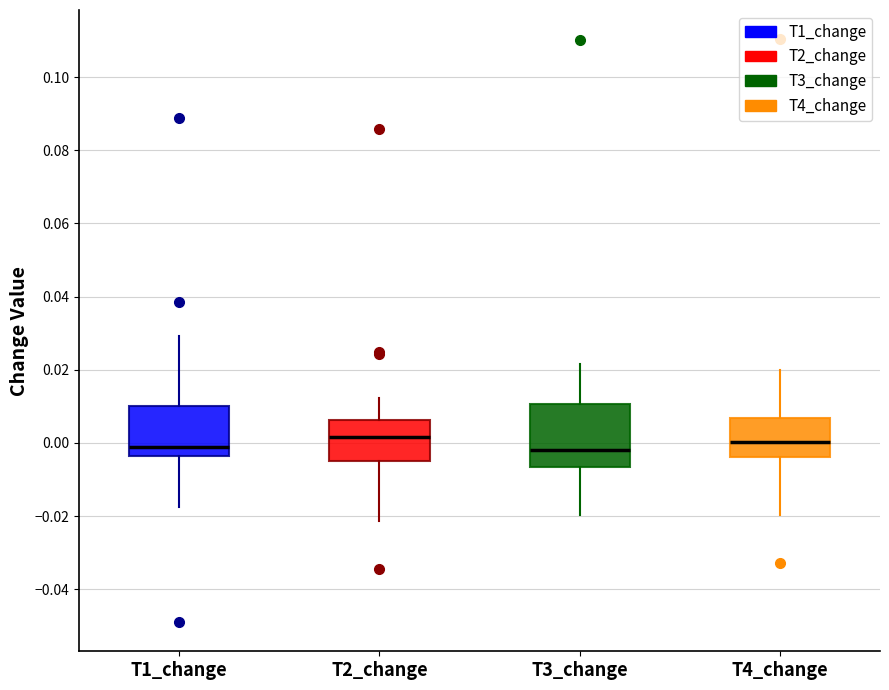

Where does the median line of the box for T3_change sit on the y-axis? The values are not printed on the chart, so give them approximately, as read against the axis.

-0.002